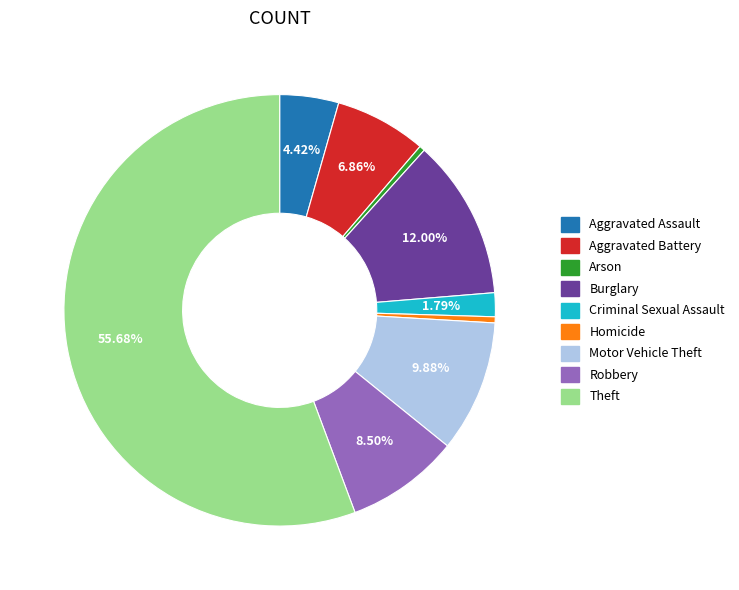

To the nearest percent, what is the difference between the largest and smallest slice percentages?

55%